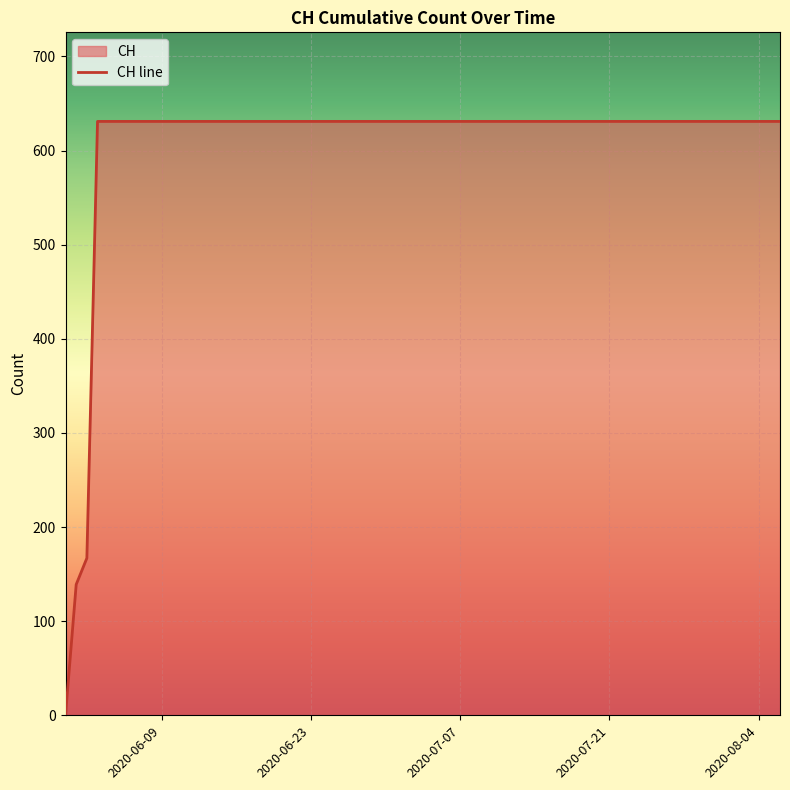

What is the value of the 12th point from the left?

631